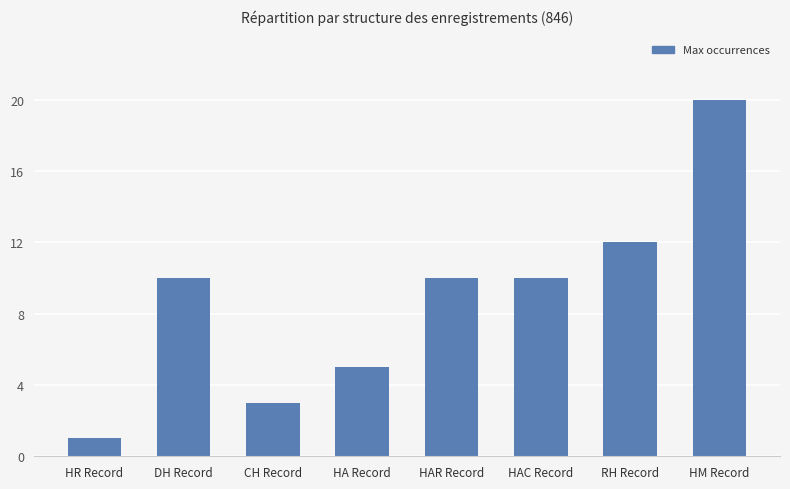

What is the value of the 3rd bar from the left?

3